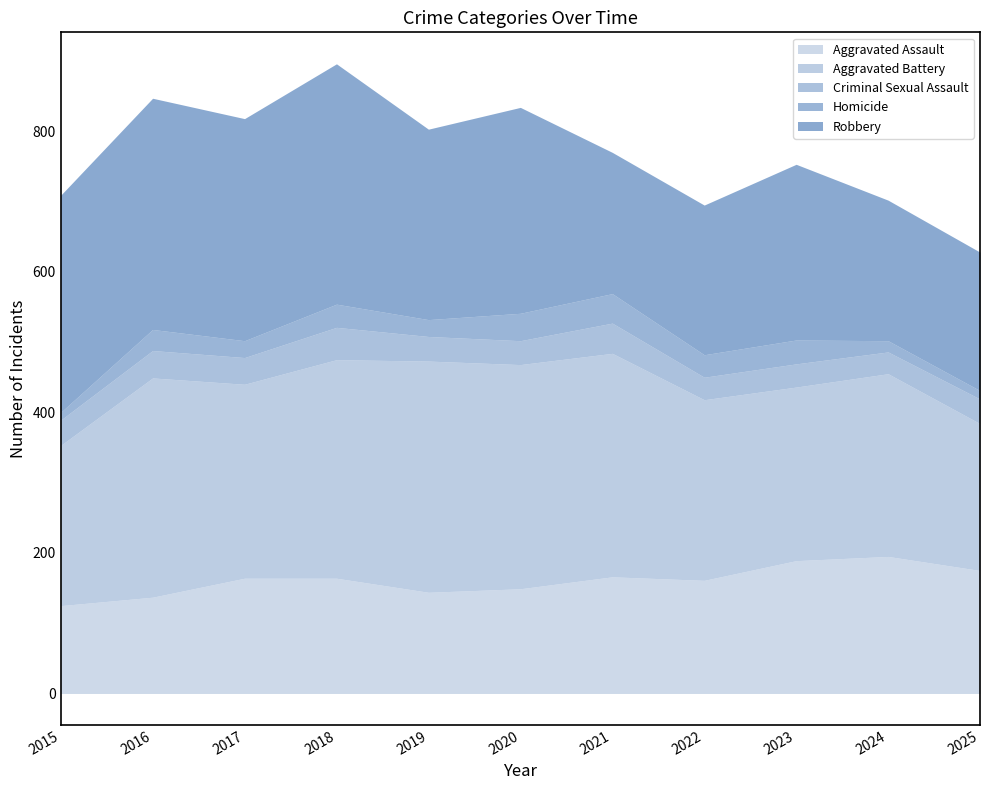

Rank the categories by Robbery value from lowest to highest.

2025, 2024, 2021, 2022, 2023, 2019, 2020, 2015, 2017, 2016, 2018